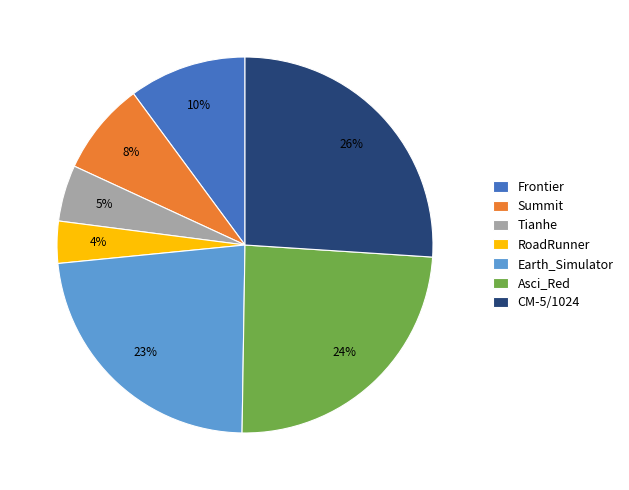

Combined, do RoadRunner and CM-5/1024 account for over 50%?

No